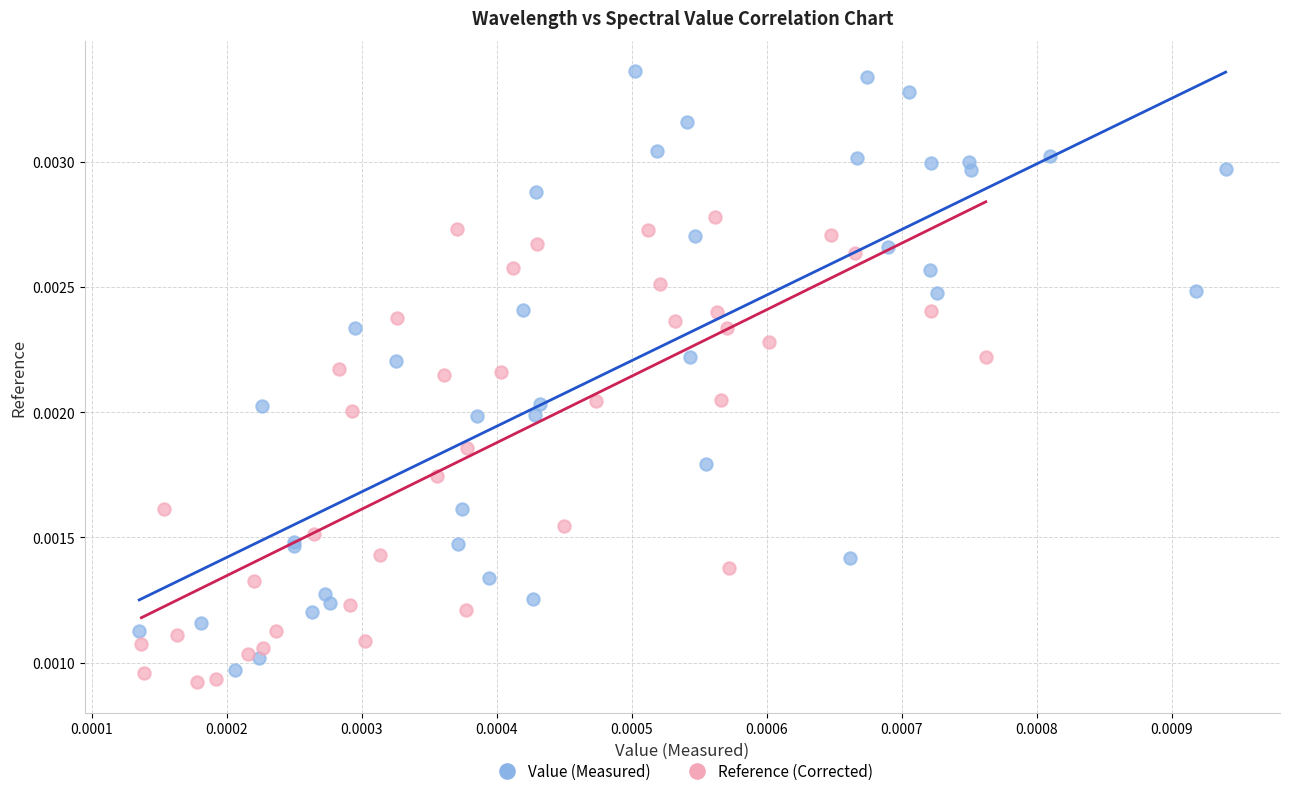

Which series contains the highest Y value?

Value (Measured)